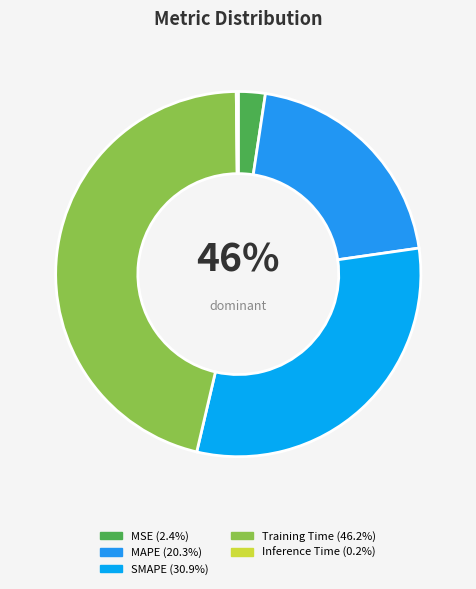

To the nearest percent, what is the difference between the largest and smallest slice percentages?

46%